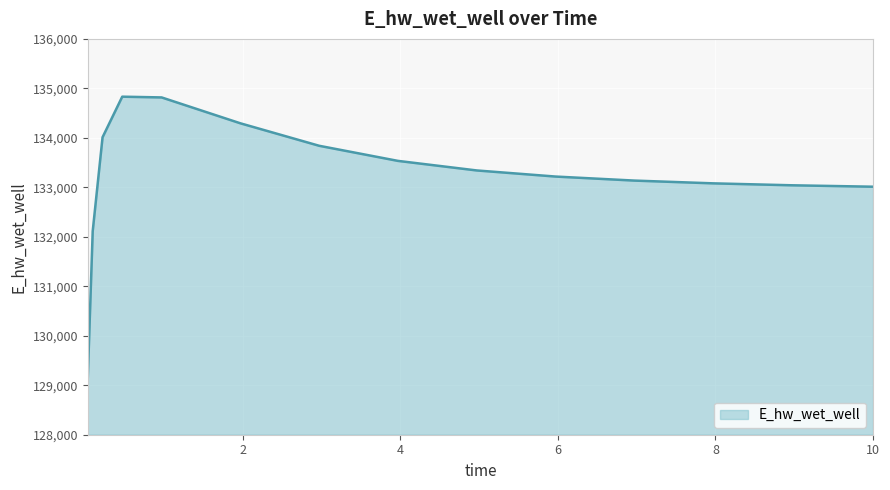

What is the minimum value shown in the chart?

129146.2